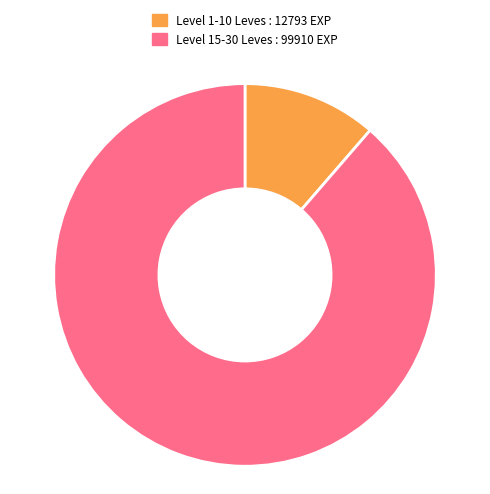

What is the largest slice in the pie chart?

Level 15-30 Leves : 99910 EXP